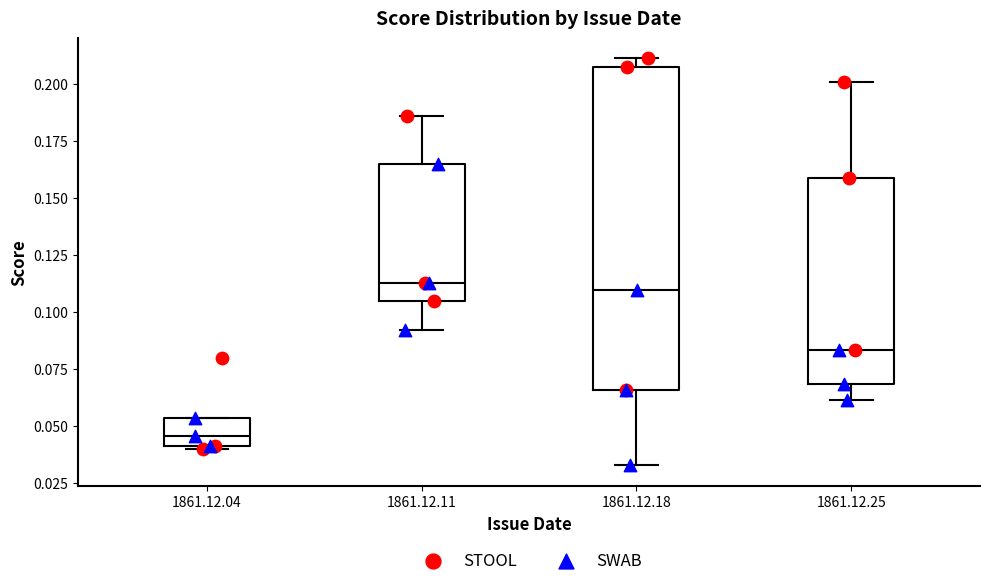

Where is the lower edge of the box for 1861.12.25 on the y-axis? The values are not printed on the chart, so give them approximately, as read against the axis.

0.070